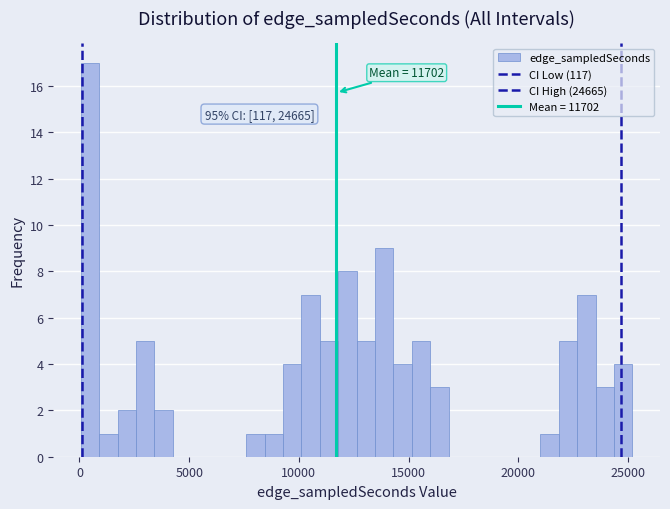

Around what value on the x-axis is the tallest bar? Give the approximate position of its centre, as read against the axis.

500